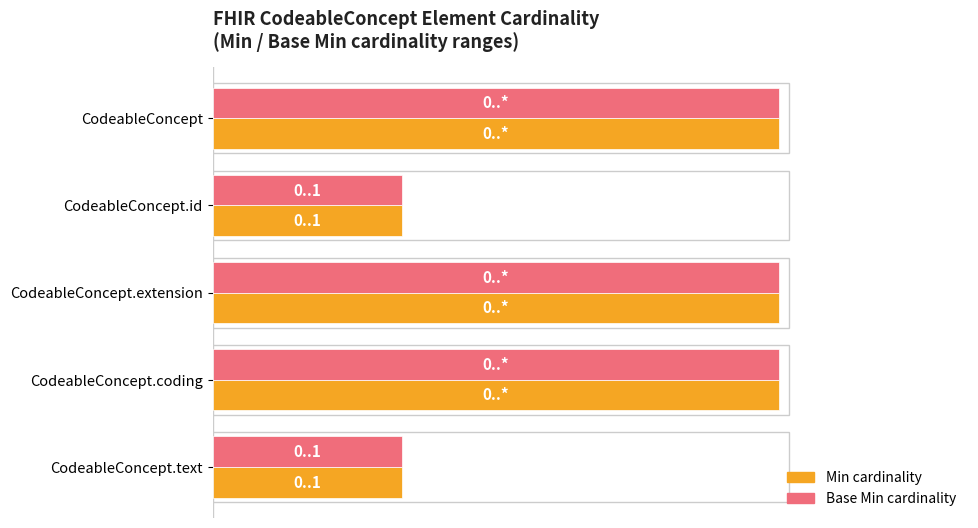

Is it true that Min equals 1 at CodeableConcept?

False